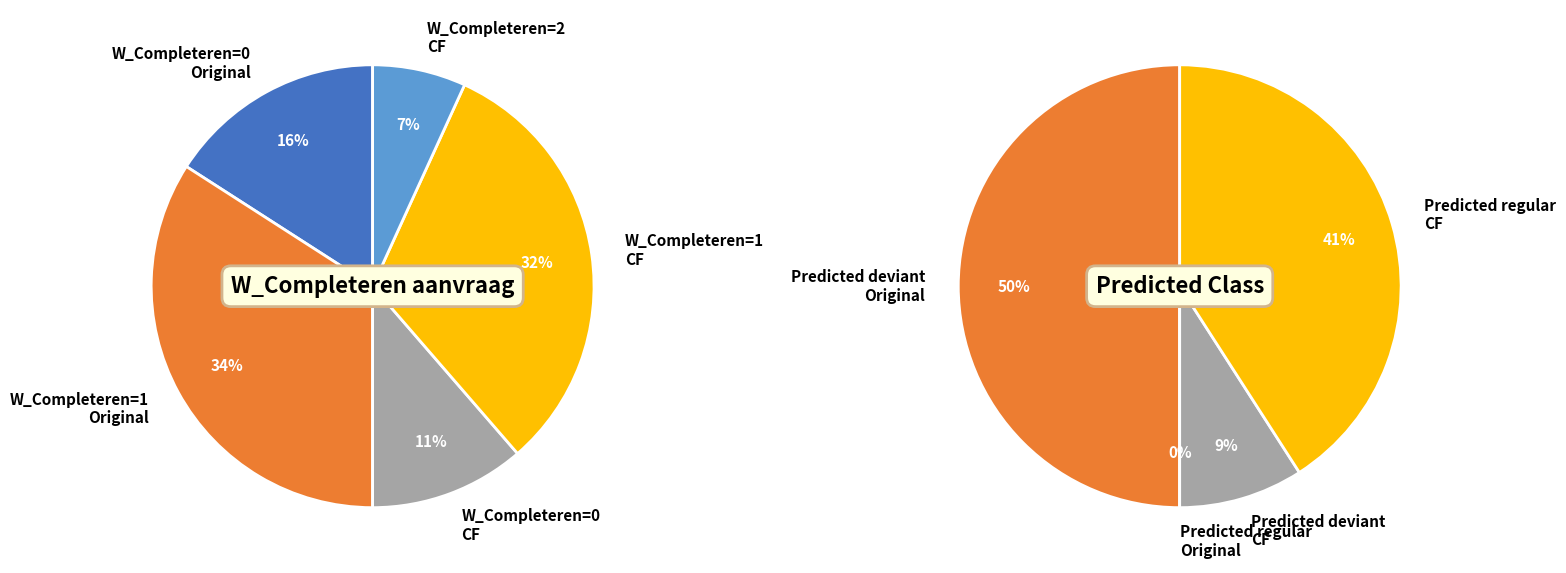

Which series has the widest spread of values?

Original